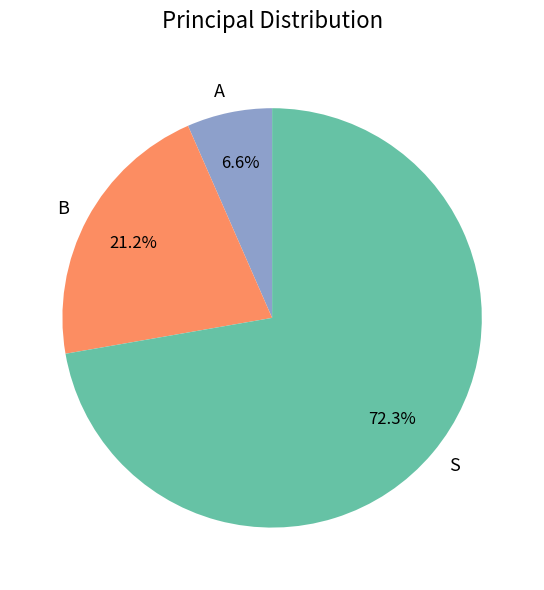

What is the largest slice in the pie chart?

S